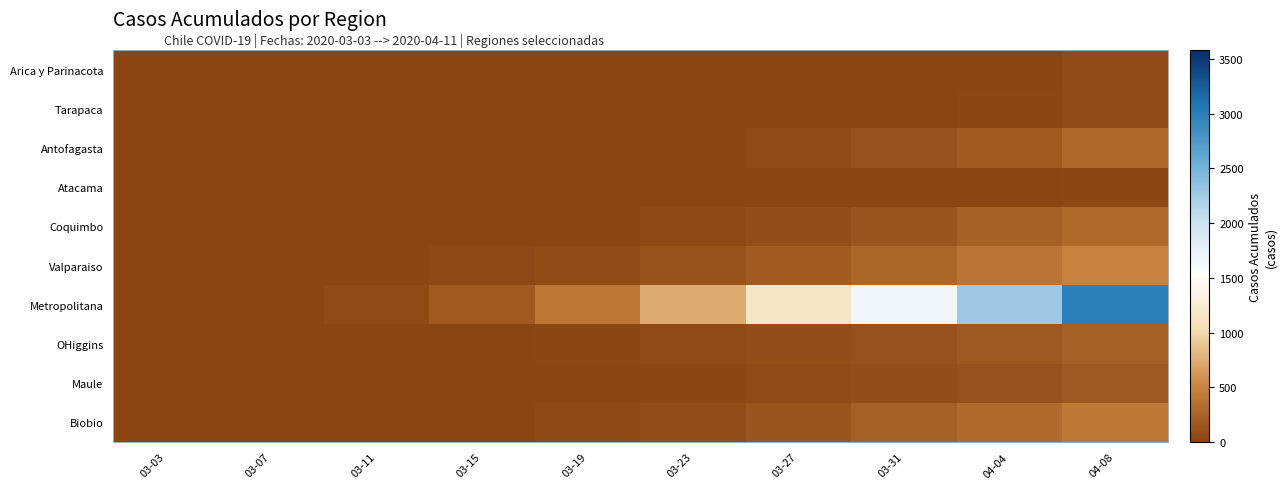

What is the total value across all series at 03-27?

1733